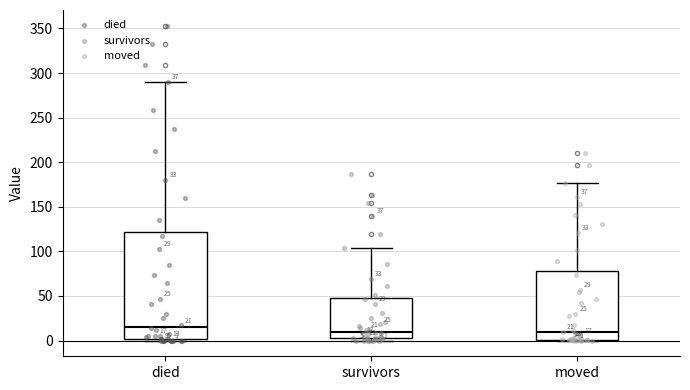

Which box is the tallest, from its lower edge to its upper edge?

died